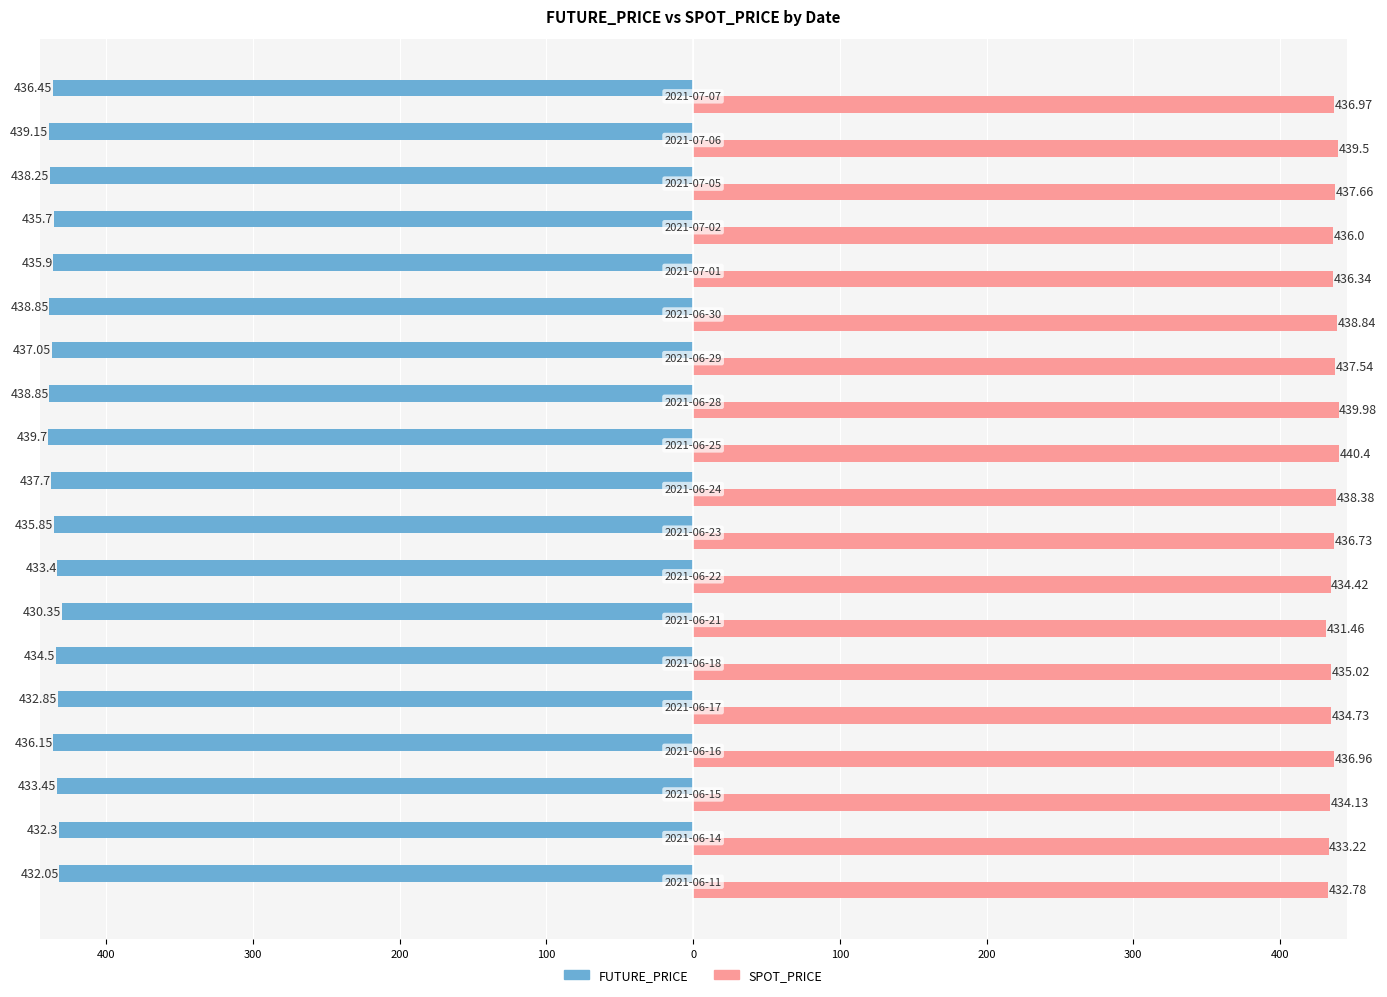

How many bars are there in each group?

2